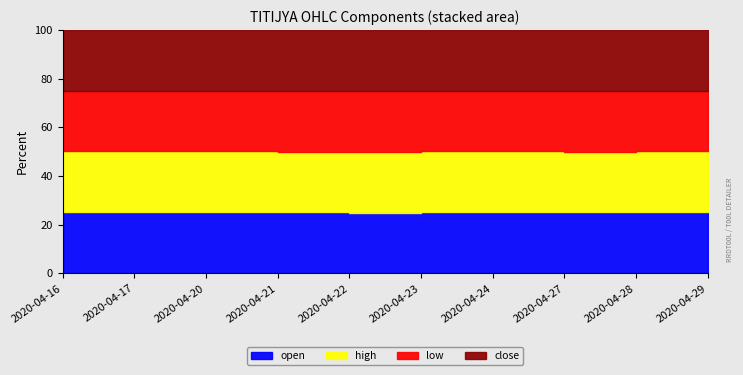

Does the chart display data point markers on the line(s)?

No